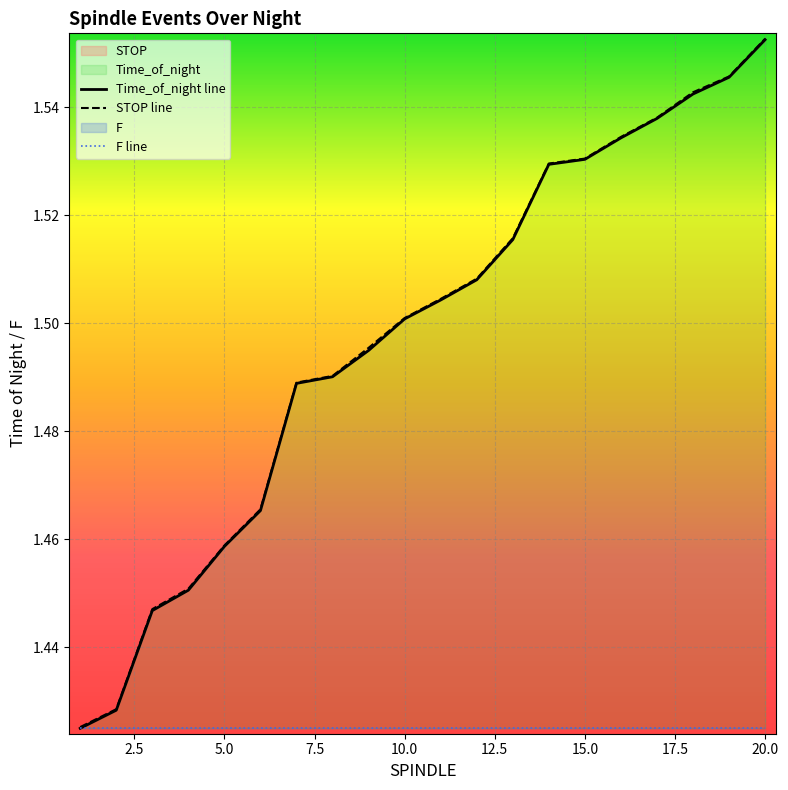

Reading left to right, transcribe all the data shown in this chart.

Time_of_night line: 1.4	1.4	1.4	1.5	1.5	1.5	1.5	1.5	1.5	1.5	1.5	1.5	1.5	1.5	1.5	1.5	1.5	1.5	1.5	1.6
STOP line: 1.4	1.4	1.4	1.5	1.5	1.5	1.5	1.5	1.5	1.5	1.5	1.5	1.5	1.5	1.5	1.5	1.5	1.5	1.5	1.6
F line: 1.4	1.4	1.4	1.4	1.4	1.4	1.4	1.4	1.4	1.4	1.4	1.4	1.4	1.4	1.4	1.4	1.4	1.4	1.4	1.4